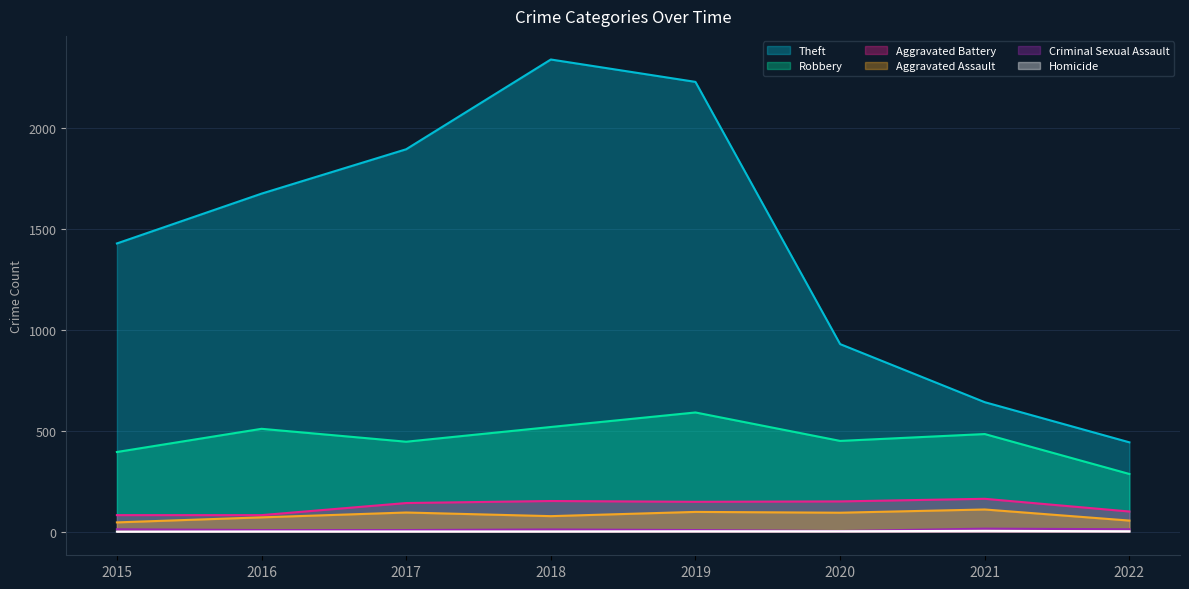

At which label is Criminal Sexual Assault closest to 9?

2016